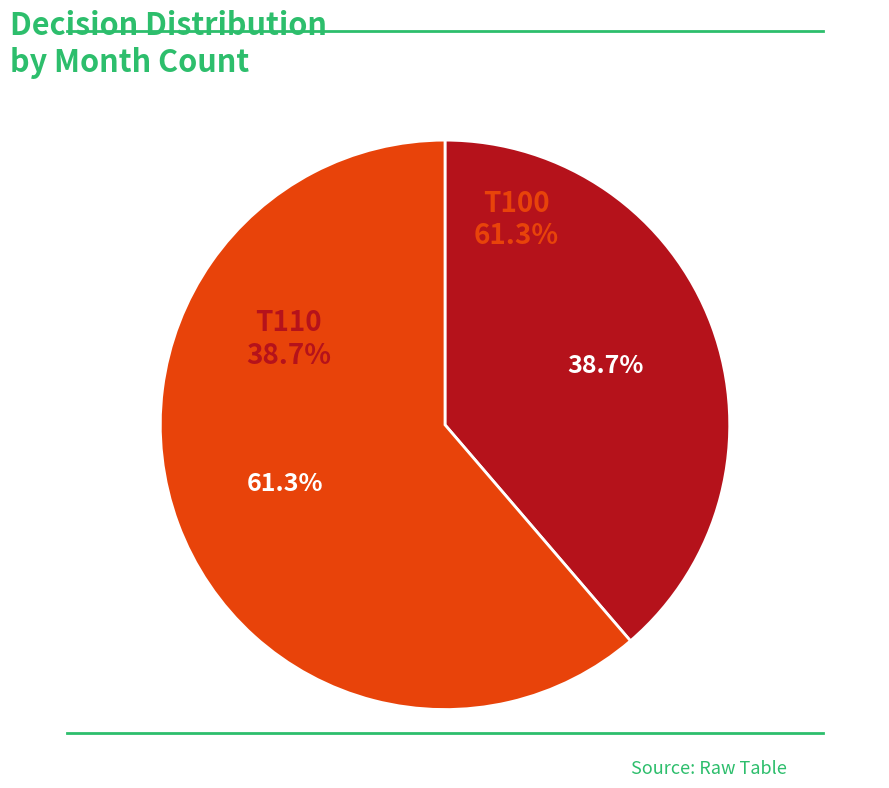

What is the smallest slice in the pie chart?

T110